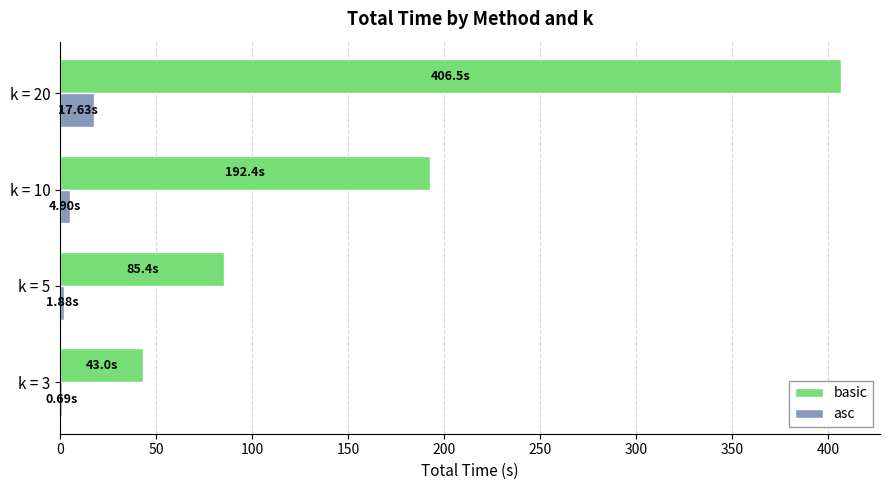

At which category is the sum across all series the highest?

k = 20